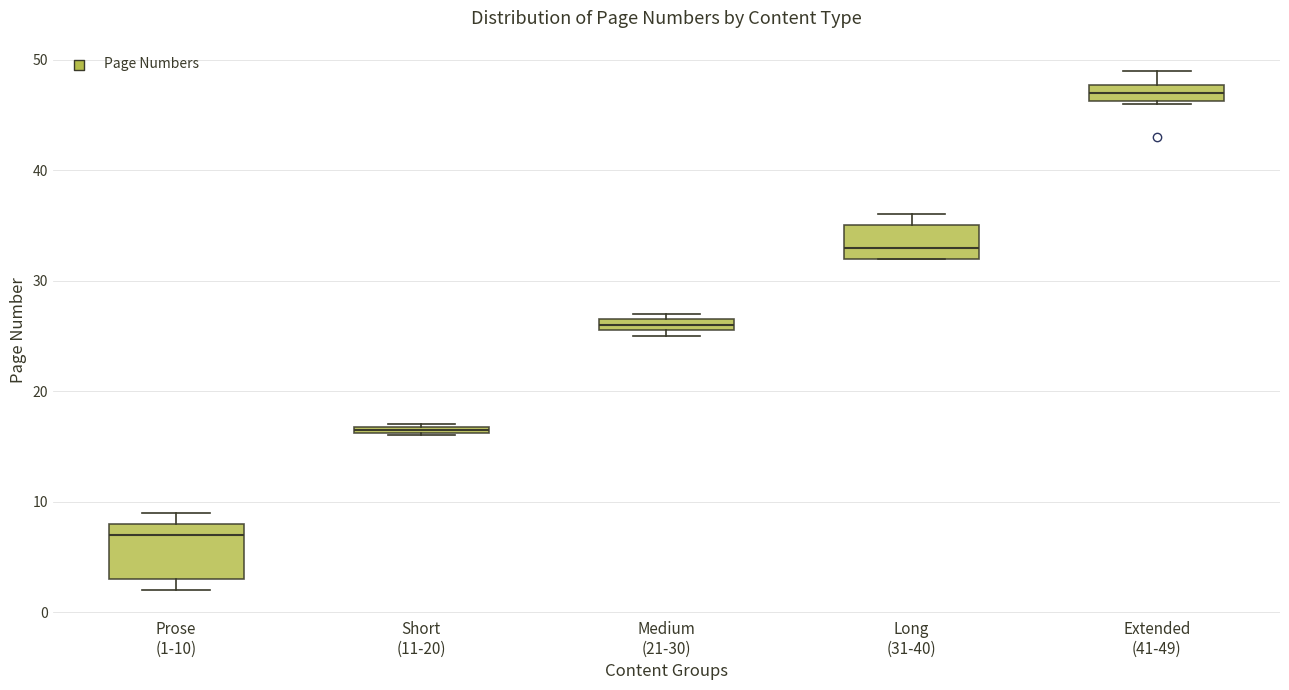

Which box is the tallest, from its lower edge to its upper edge?

Prose (1-10)